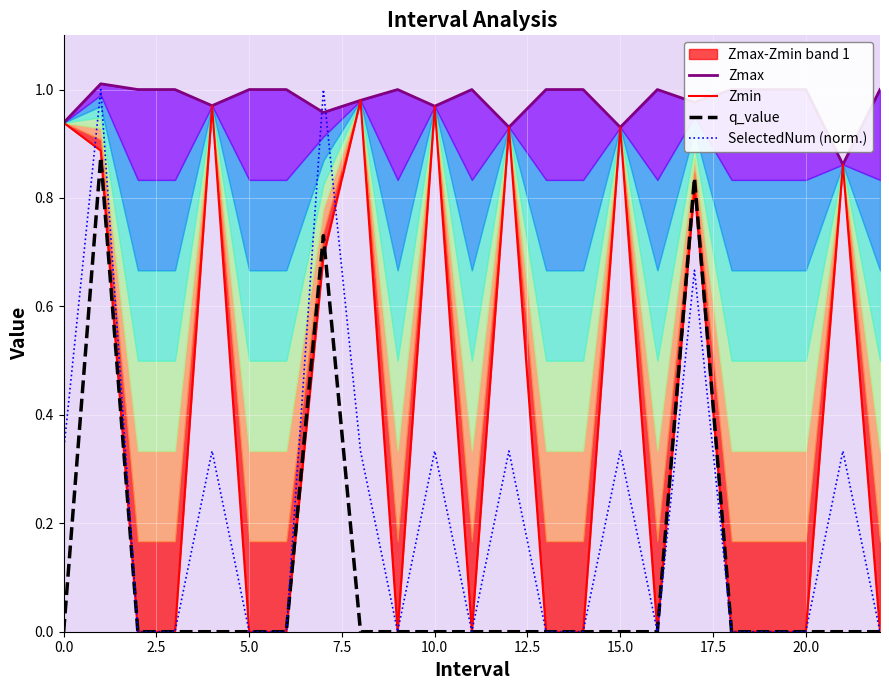

Is it true that SelectedNum (norm.) equals 0.2 at 10.0?

False